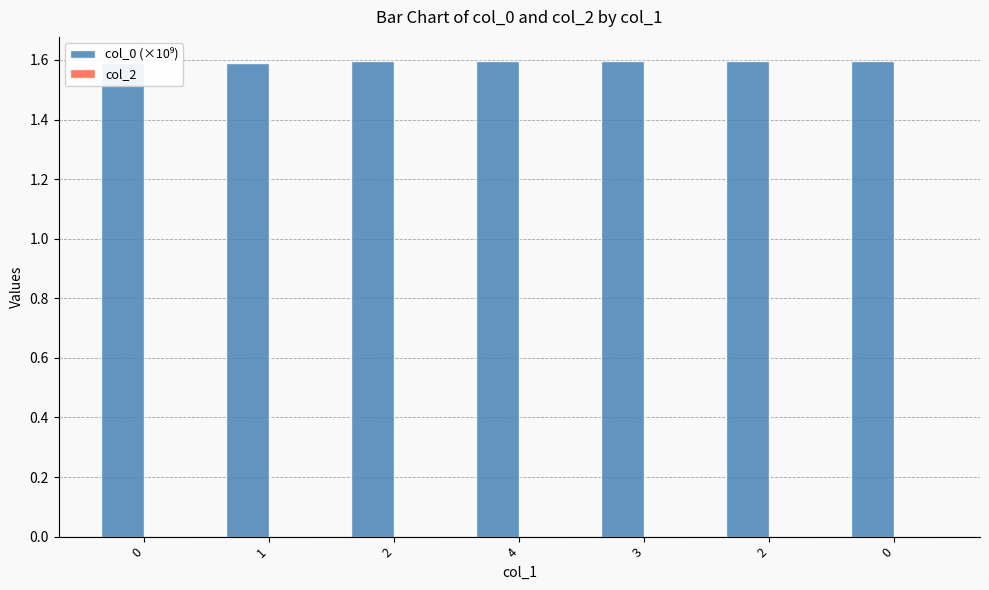

Count the col_0 (×10⁹) values in the range 1 to 2.

7